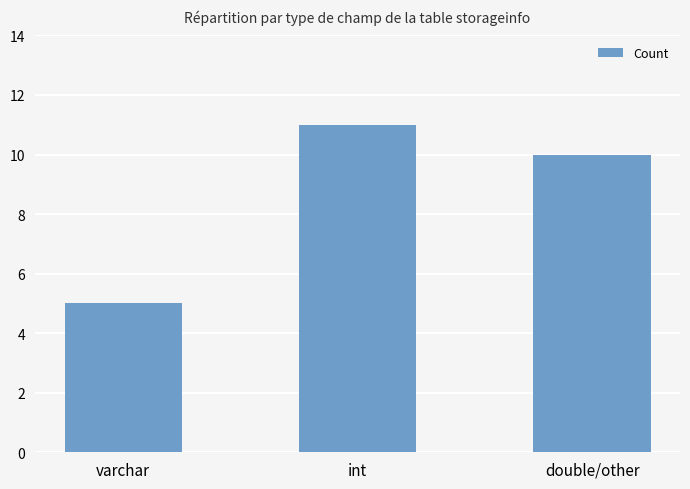

What is the label of the 2nd bar from the left?

int